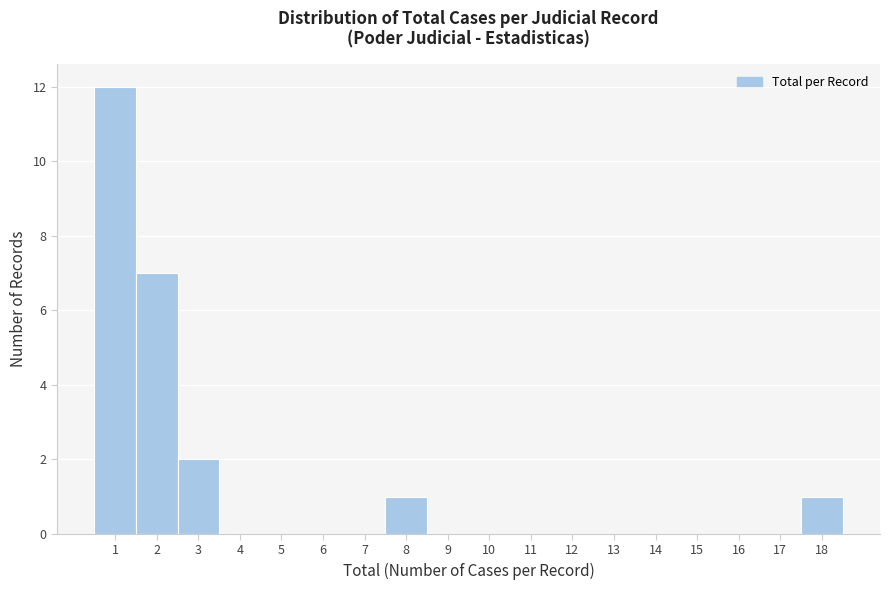

Reading left to right, list every bar in this chart as the range it spans on the x-axis followed by its height. The values are not printed on the chart, so give them approximately, as read against the axis.

0.5 to 1.5: 12
1.5 to 2.5: 7
2.5 to 3.5: 2
3.5 to 4.5: 0
4.5 to 5.5: 0
5.5 to 6.5: 0
6.5 to 7.5: 0
7.5 to 8.5: 1
8.5 to 9.5: 0
9.5 to 10.5: 0
10.5 to 11.5: 0
11.5 to 12.5: 0
12.5 to 13.5: 0
13.5 to 14.5: 0
14.5 to 15.5: 0
15.5 to 16.5: 0
16.5 to 17.5: 0
17.5 to 18.5: 1